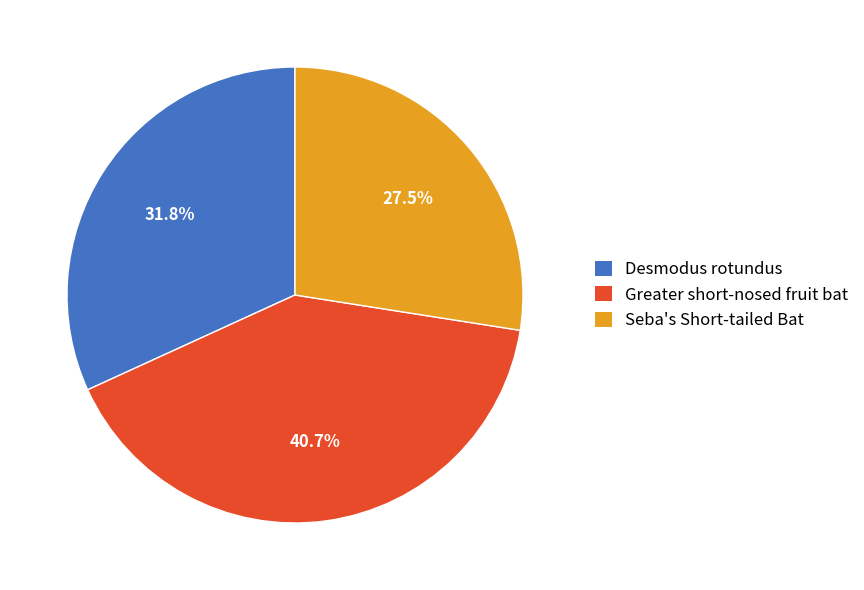

Which slice is the largest?

Greater short-nosed fruit bat